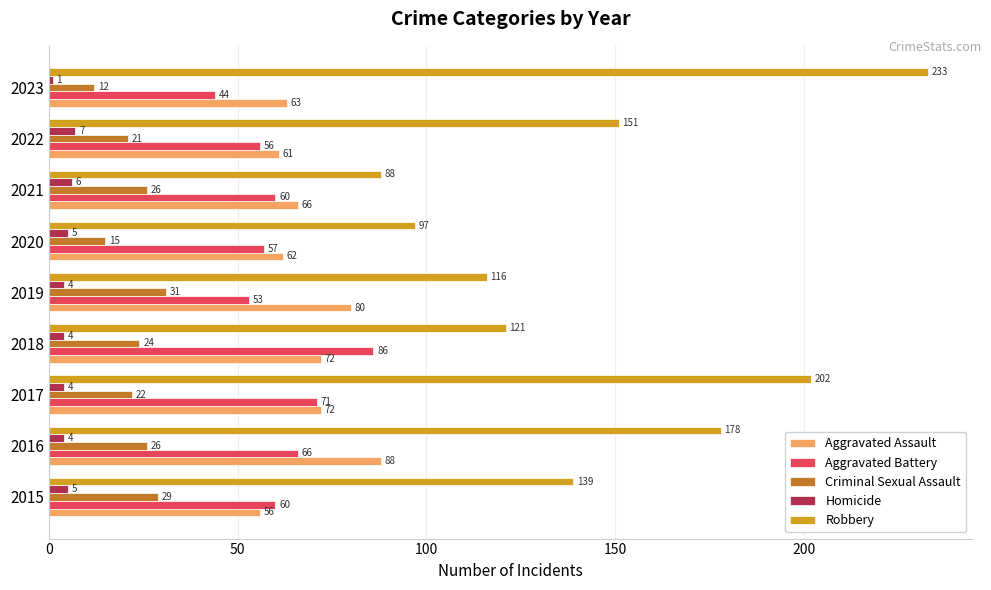

How many data points in Aggravated Battery are less than 60?

4